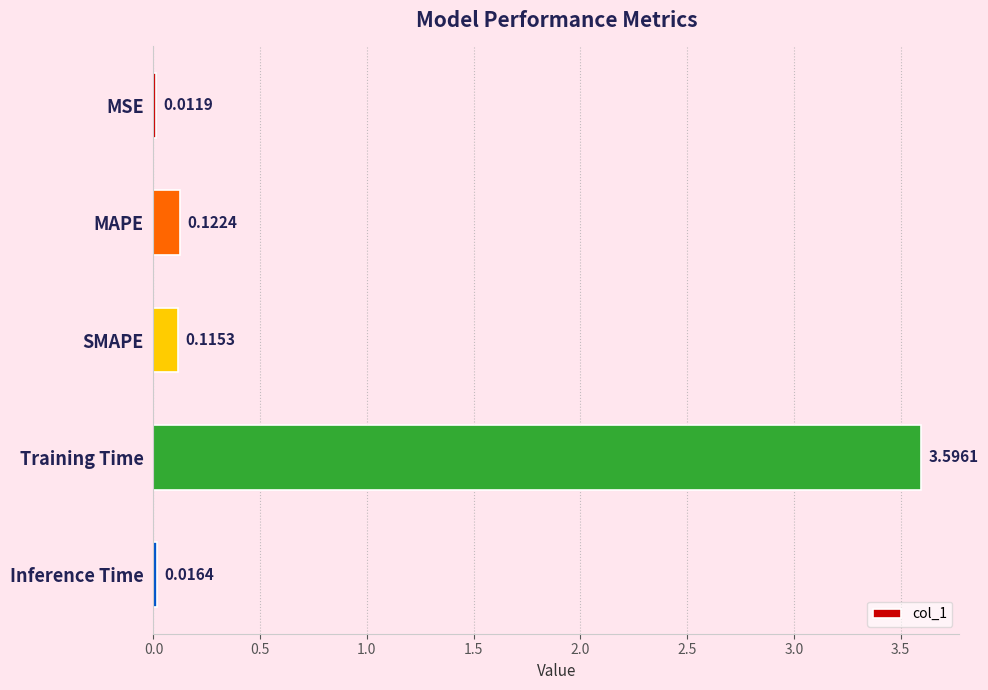

What is the sum of all values?

3.9